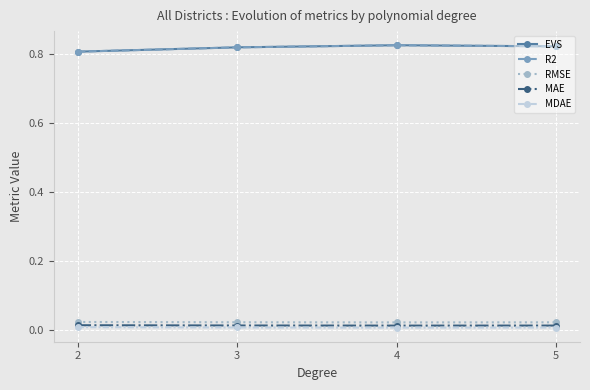

True or false: R2 and EVS intersect in this chart.

False